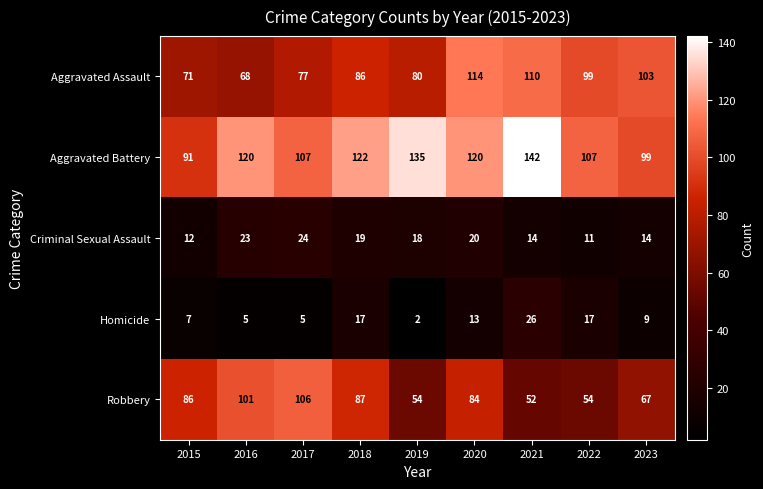

What is the difference between the maximum and minimum values in the Homicide series?

24